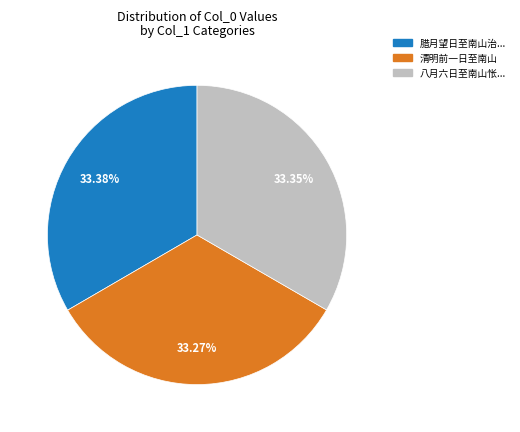

How many segments does this pie chart have?

3